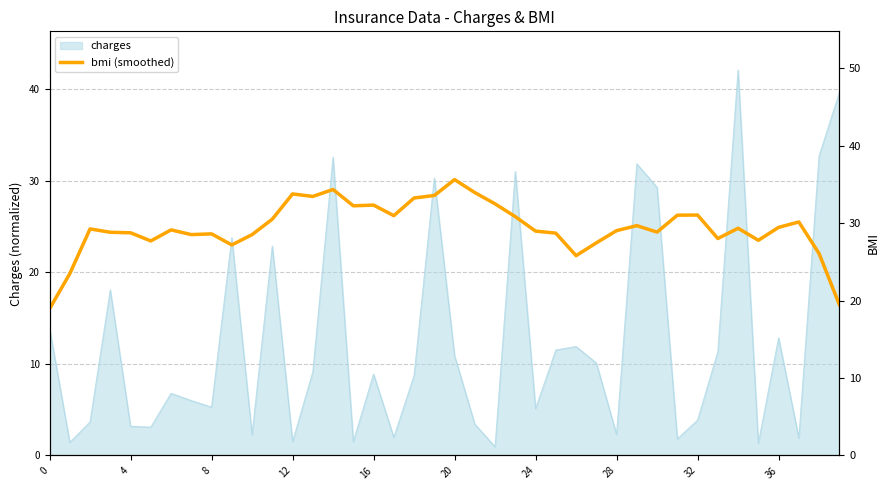

What is the label of the 24th point from the right?

16